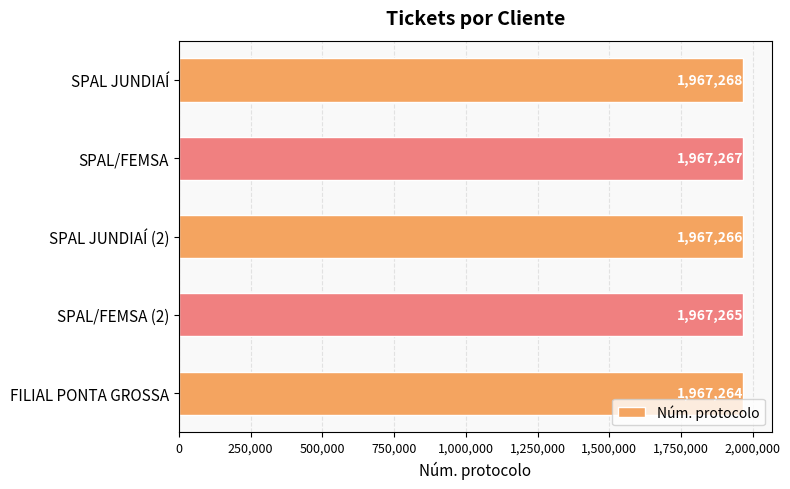

Are the bars grouped side by side (vs. stacked)?

No